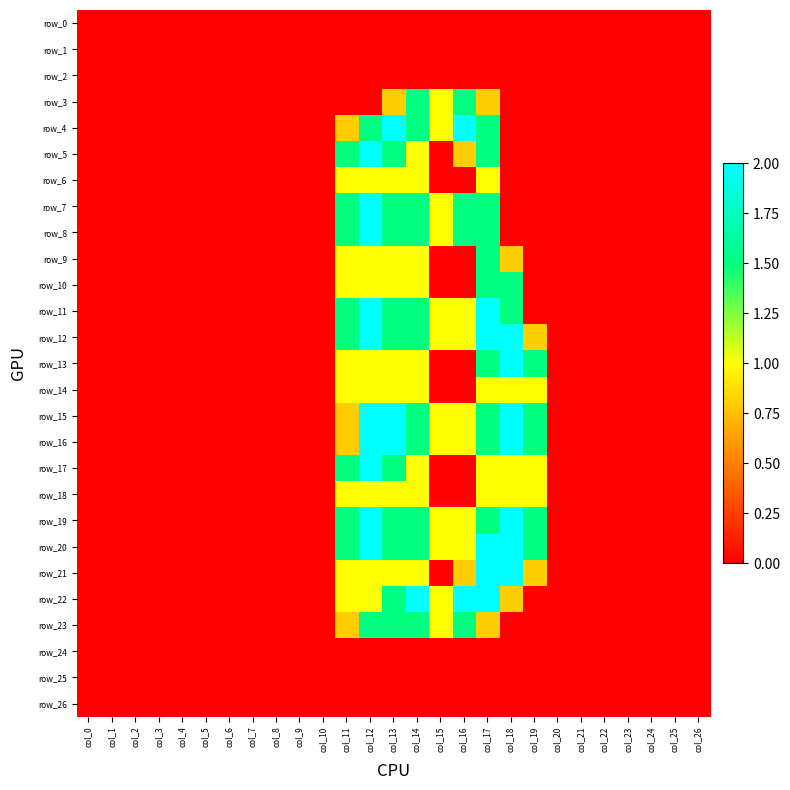

Rank the series at col_10 from lowest to highest value.

row_0, row_1, row_2, row_3, row_4, row_5, row_6, row_7, row_8, row_9, row_10, row_11, row_12, row_13, row_14, row_15, row_16, row_17, row_18, row_19, row_20, row_21, row_22, row_23, row_24, row_25, row_26